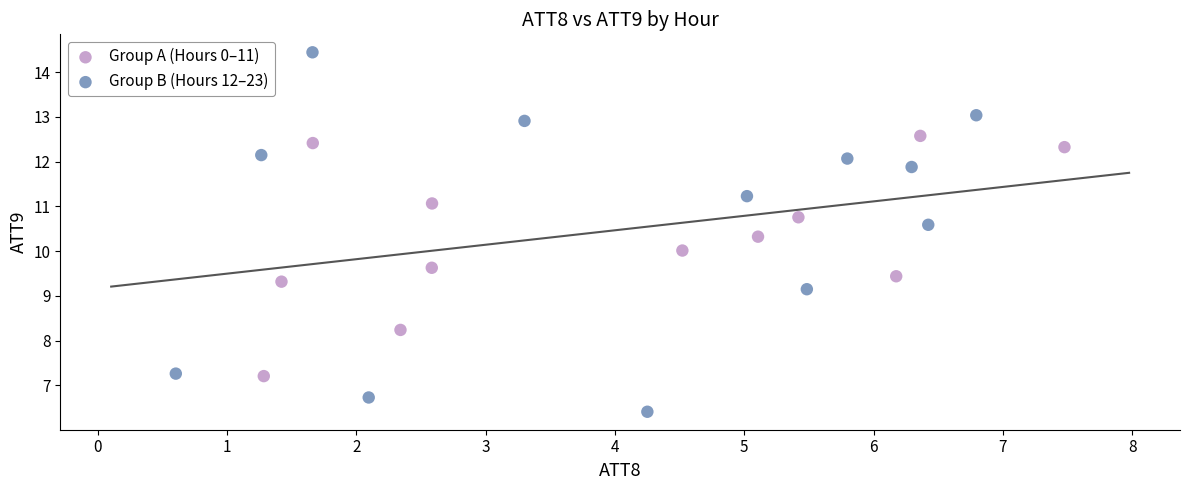

Which series contains the lowest Y value?

Group B (Hours 12–23)